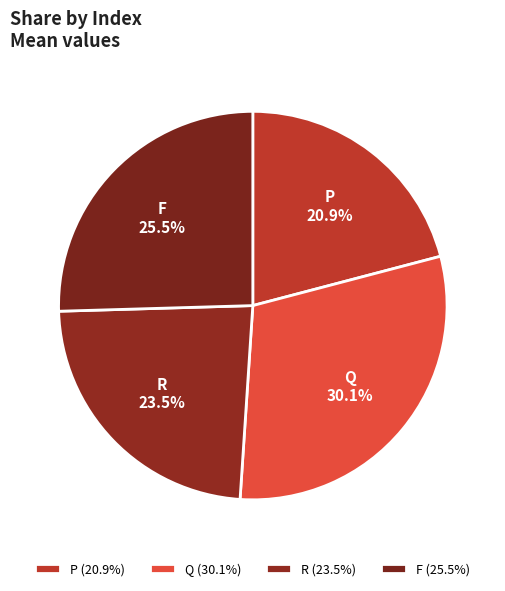

Combined, do P and F account for over 50%?

No